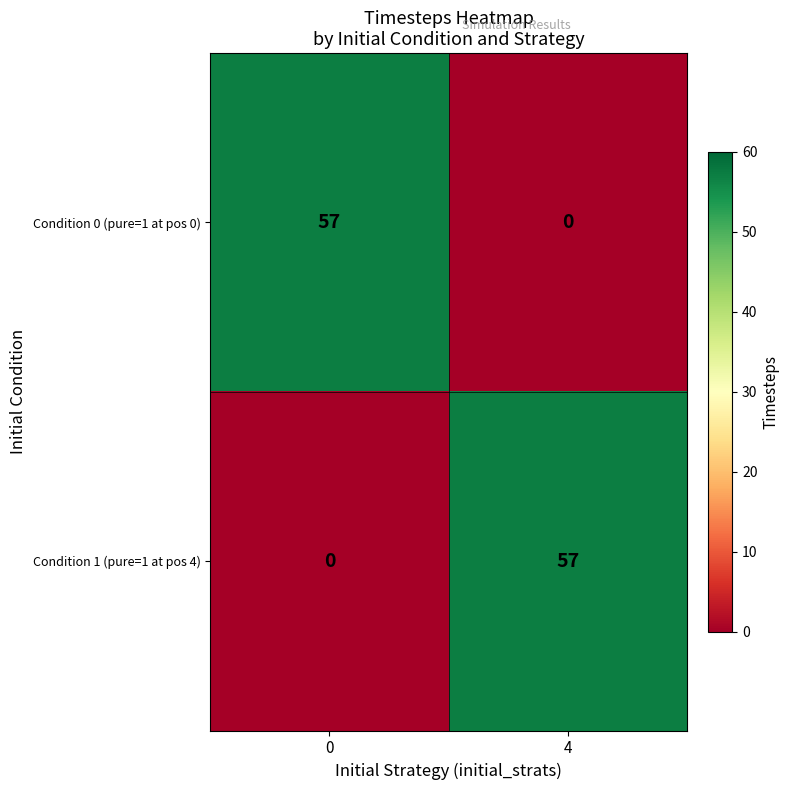

What is the maximum value shown in the chart?

57